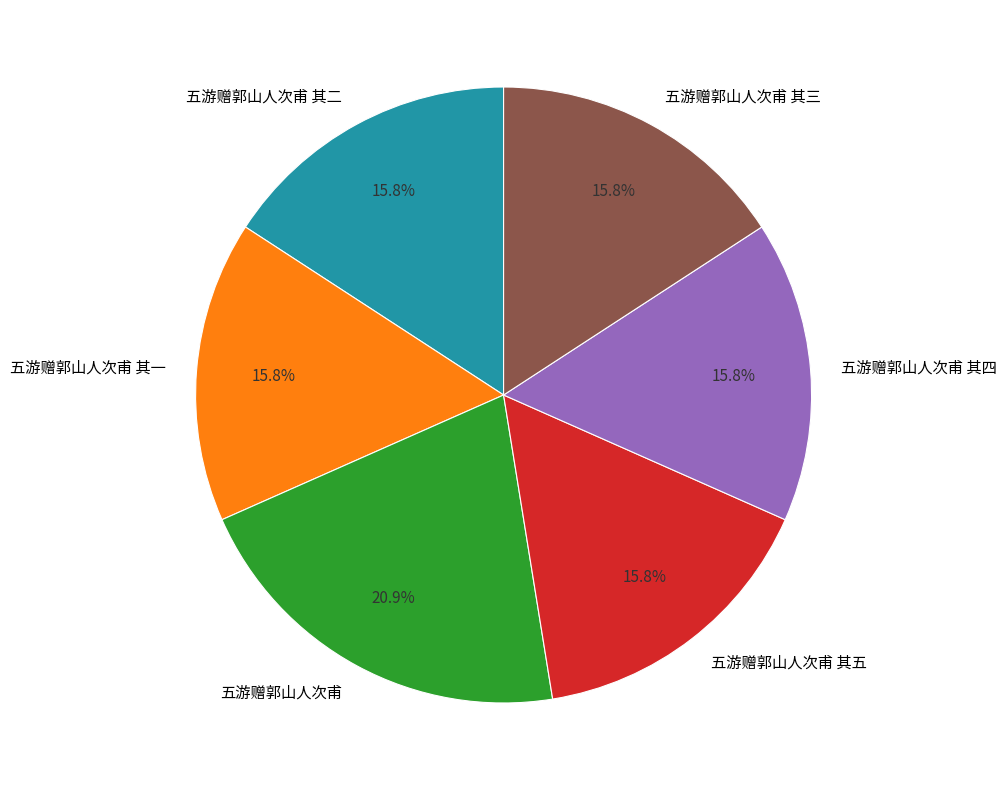

How many slices are in this pie chart?

6